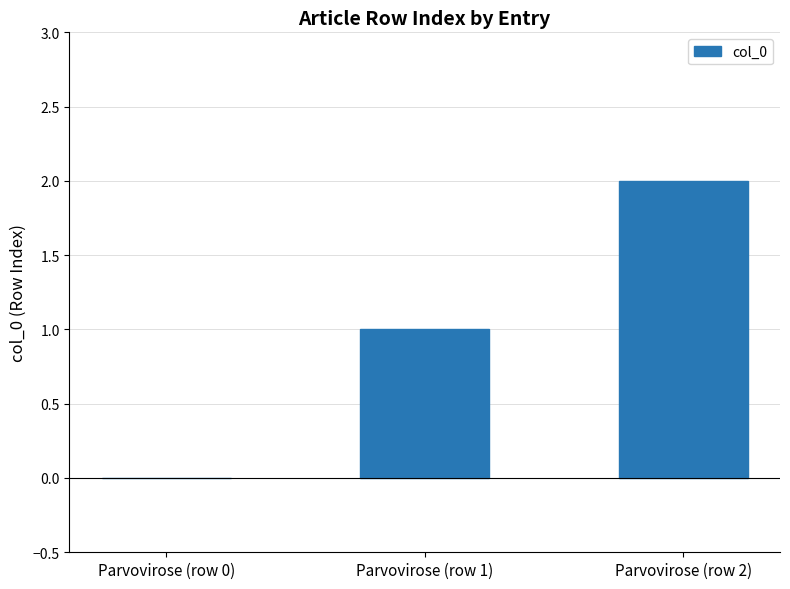

The chart shows a value of 1 at Parvovirose (row 0). True or false?

False